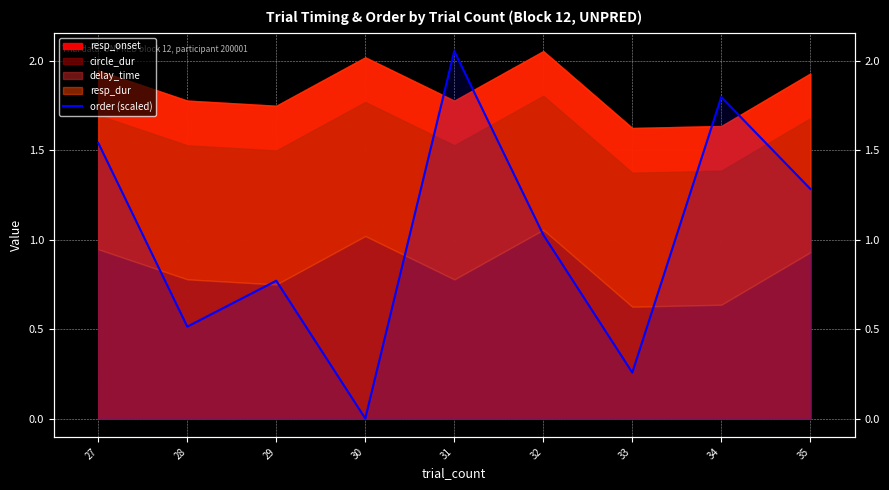

Count the number of values greater than 1.

5